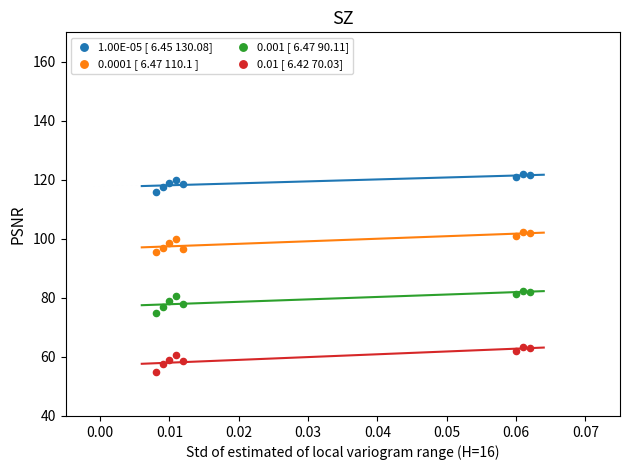

Which series reaches the minimum Y coordinate?

0.01 [ 6.42 70.03]